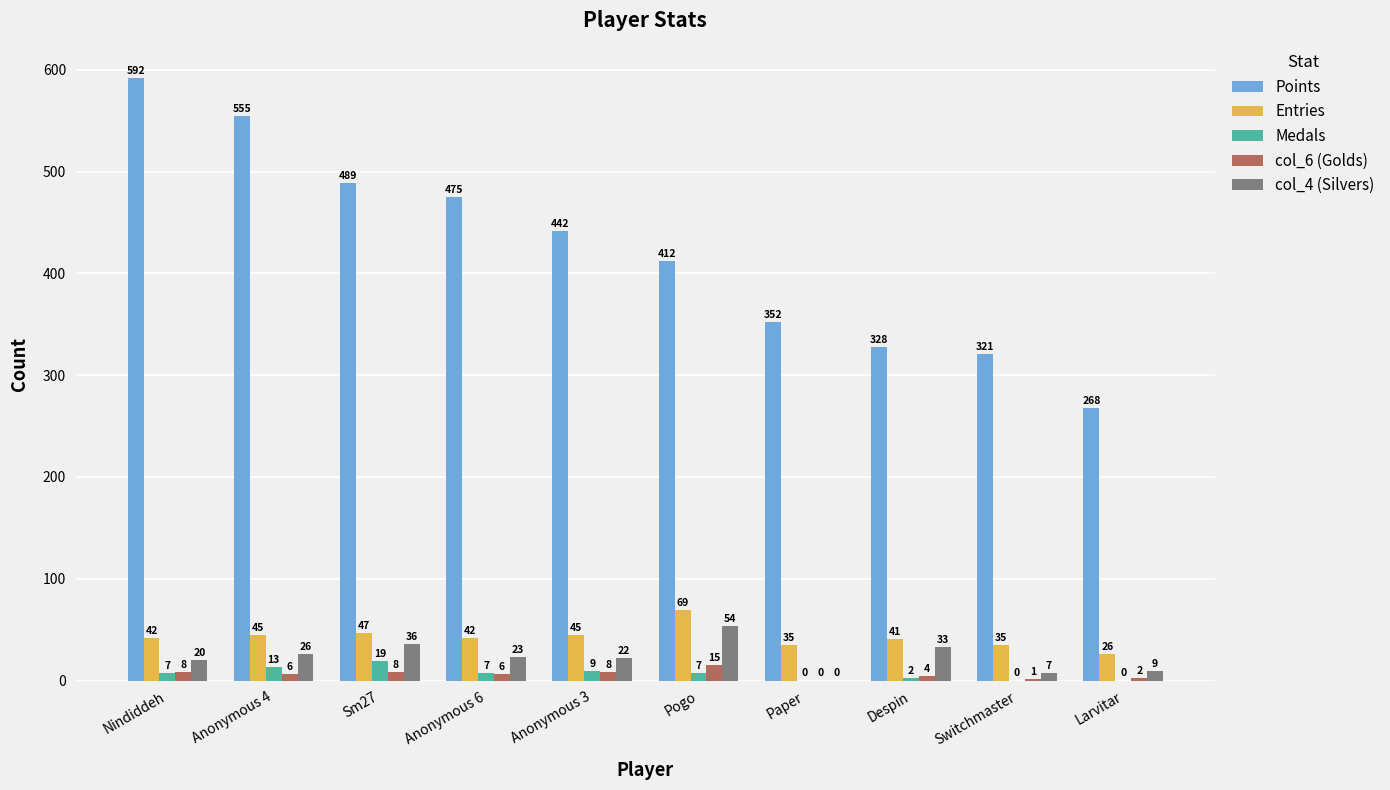

At which category is the sum across all series the highest?

Nindiddeh